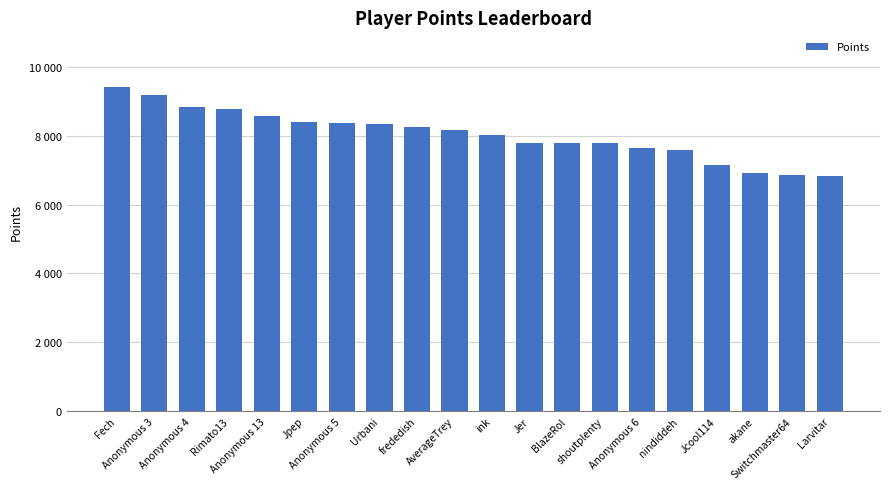

What is the greatest value displayed?

9403